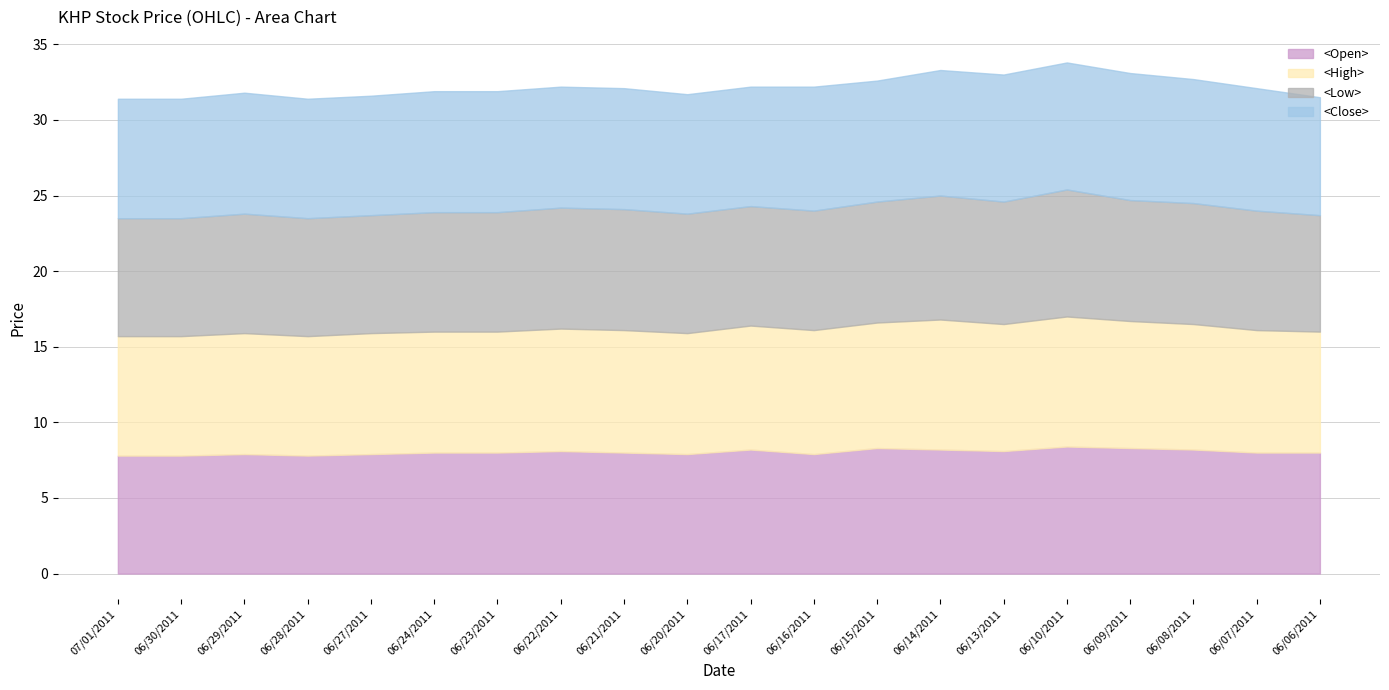

What is the greatest value displayed?

8.6